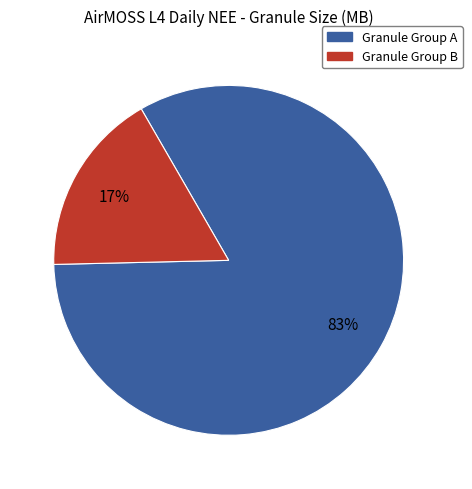

To the nearest percent, what is the average slice percentage?

50%